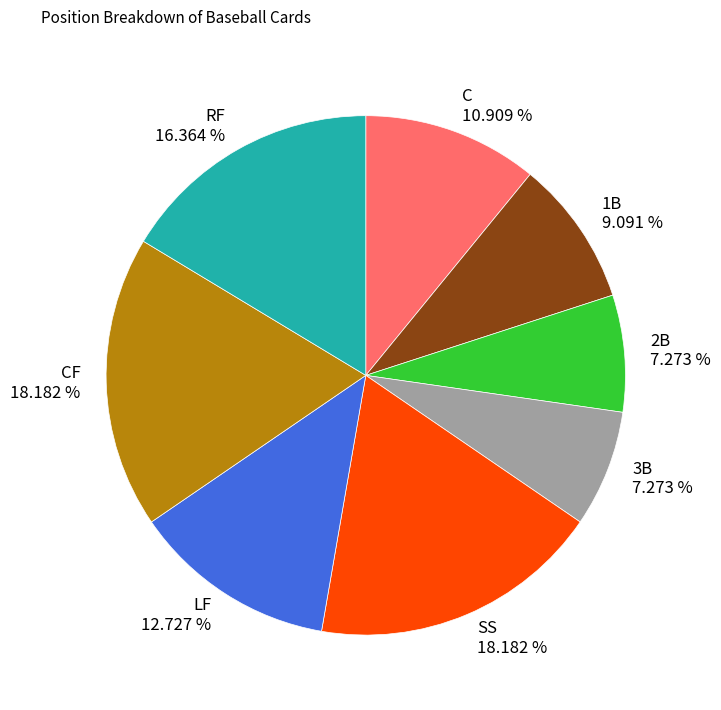

Which has a higher value, RF 16.364 % or 1B 9.091 %?

RF 16.364 %